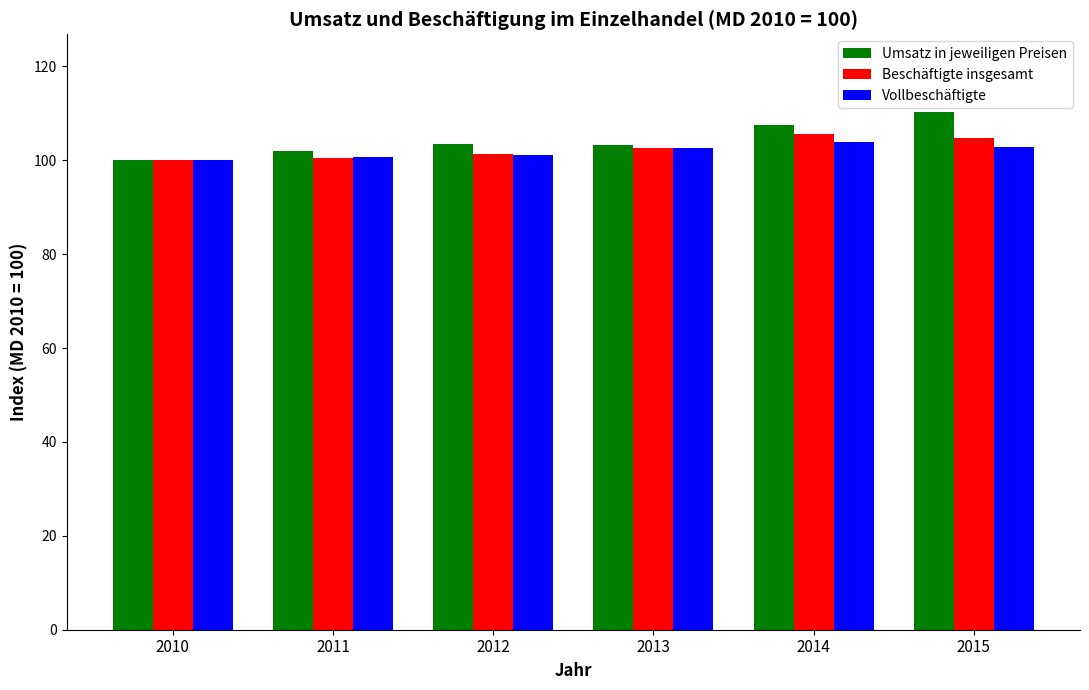

Is it true that Vollbeschäftigte equals 46.6 at 2010?

False